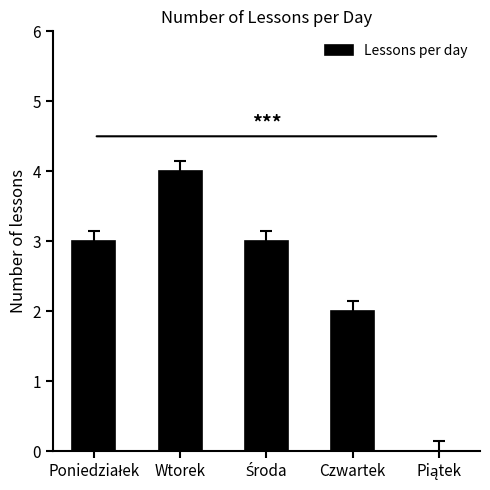

Count the values in the range 2 to 3.

3